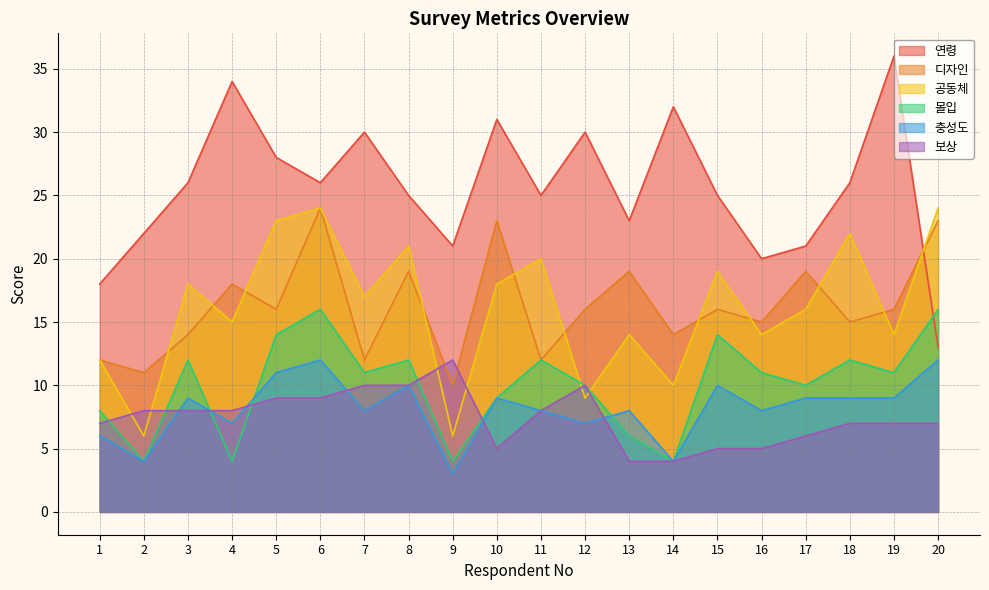

Reading right to left, what are all the values shown in this chart?

연령: 13	36	26	21	20	25	32	23	30	25	31	21	25	30	26	28	34	26	22	18
디자인: 23	16	15	19	15	16	14	19	16	12	23	10	19	12	24	16	18	14	11	12
공동체: 24	14	22	16	14	19	10	14	9	20	18	6	21	17	24	23	15	18	6	12
몰입: 16	11	12	10	11	14	4	6	10	12	9	4	12	11	16	14	4	12	4	8
충성도: 12	9	9	9	8	10	4	8	7	8	9	3	10	8	12	11	7	9	4	6
보상: 7	7	7	6	5	5	4	4	10	8	5	12	10	10	9	9	8	8	8	7